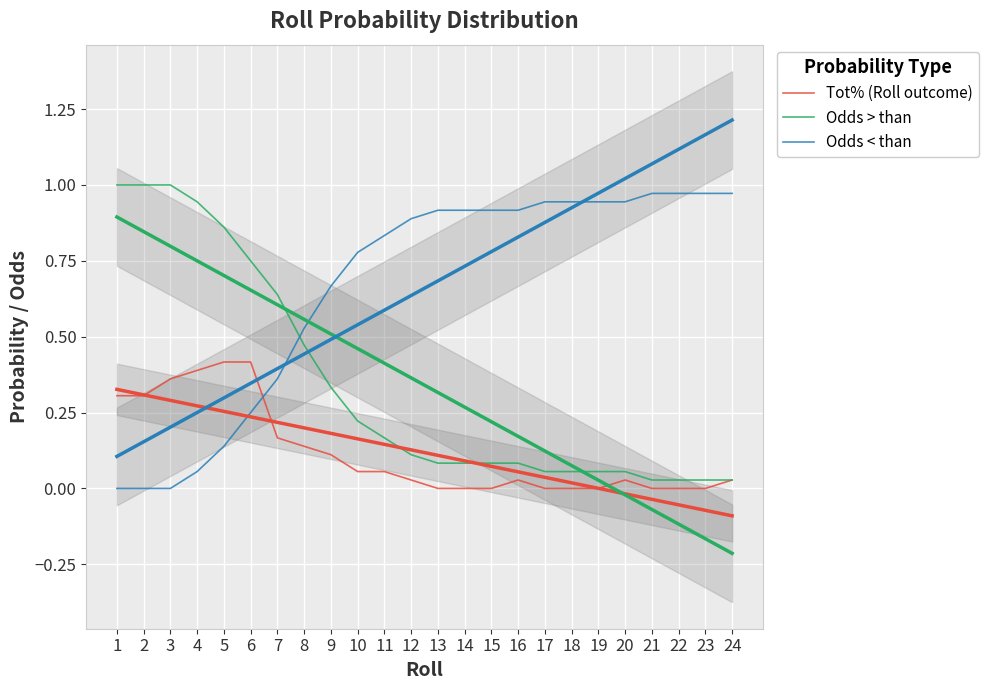

Which series has the widest spread of values?

Odds > than